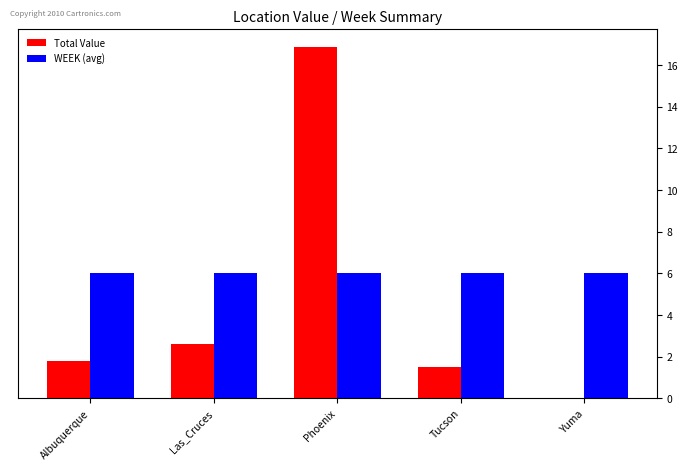

Is the value of Total Value at Yuma greater than the value of WEEK (avg) at Phoenix?

No